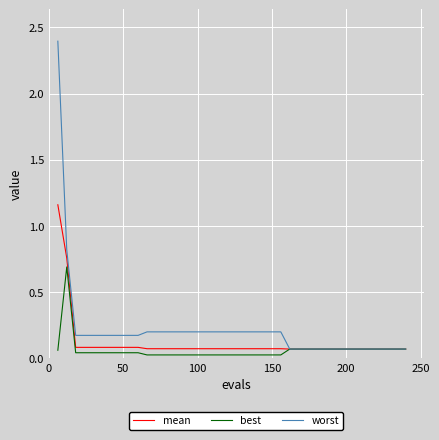

Which series has the largest range (max minus min)?

worst